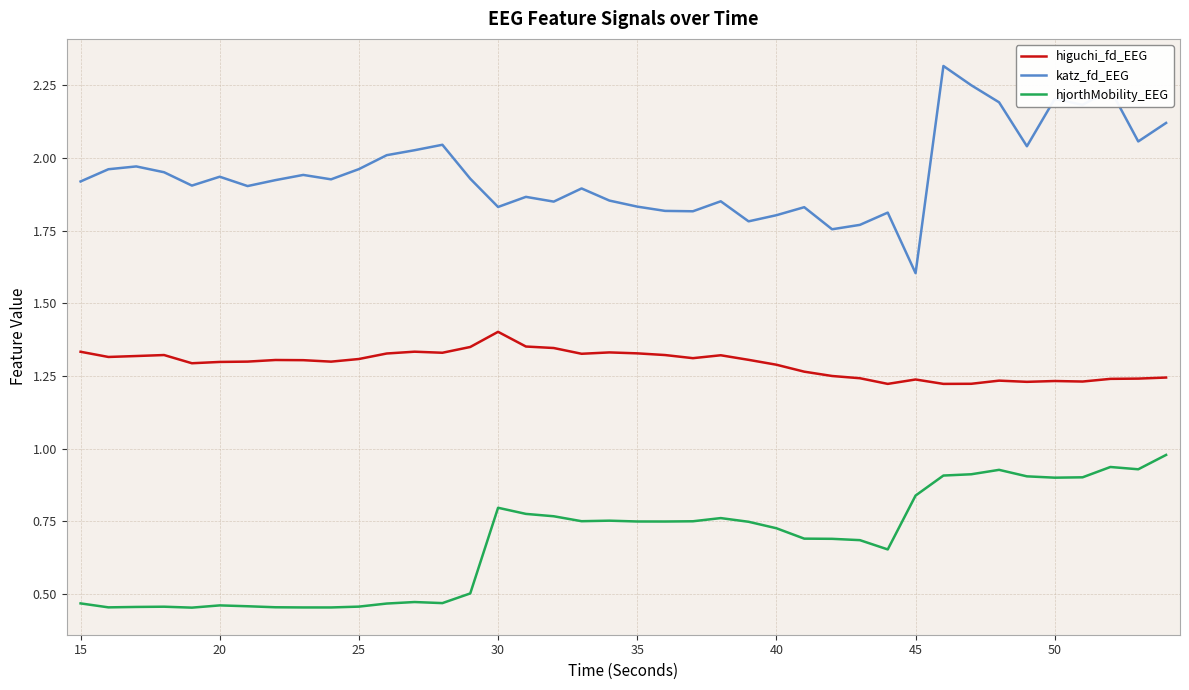

Rank the series by their maximum value, from highest to lowest.

katz_fd_EEG, higuchi_fd_EEG, hjorthMobility_EEG